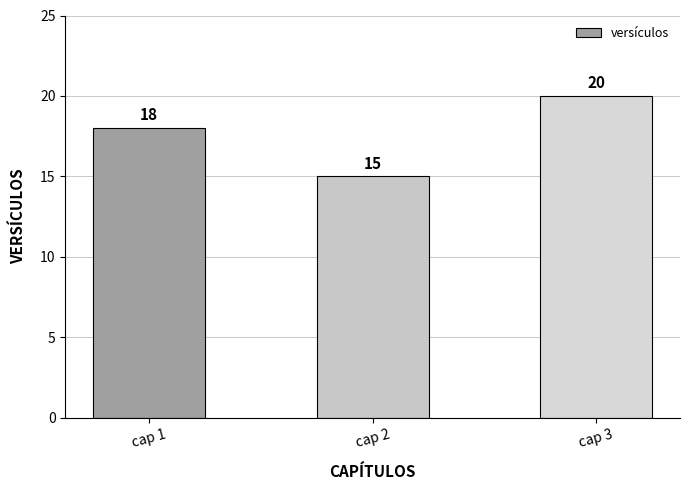

Reading left to right, list all the values displayed in this chart.

18	15	20